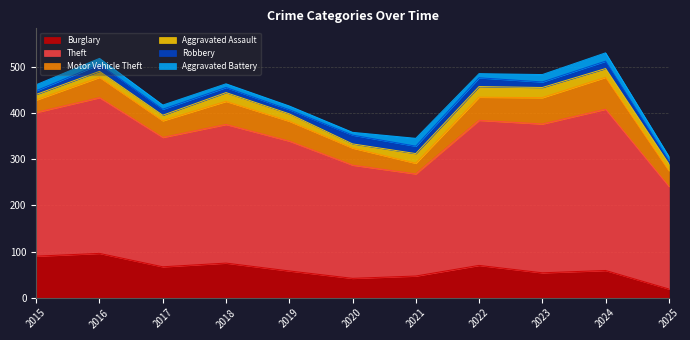

Does the chart display data point markers on the line(s)?

No